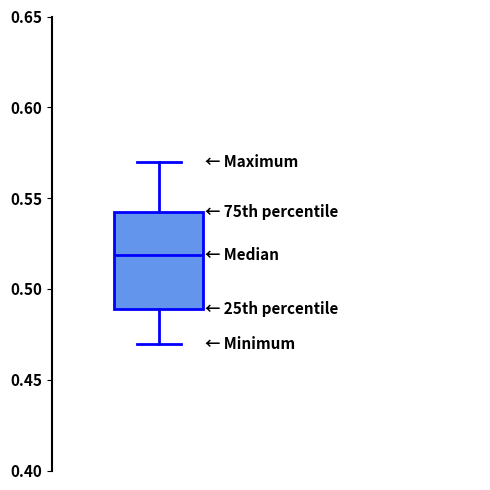

Read this box plot against the y-axis: the position of the median line, the range covered by the box, and the ends of both whiskers. The values are not printed on the chart, so give them approximately, as read against the axis.

median 0.52, box 0.49 to 0.54, whiskers 0.47 to 0.57